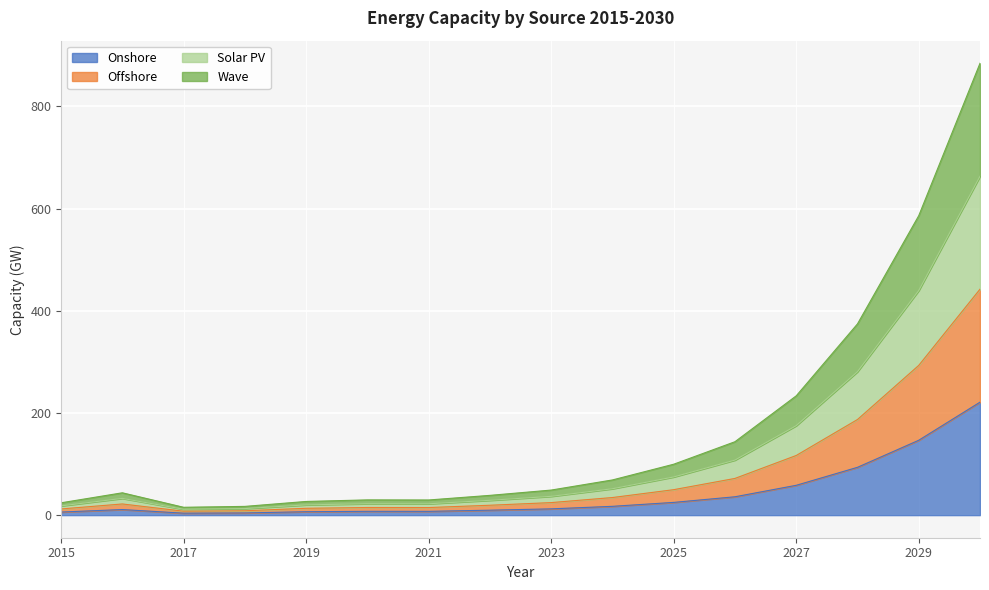

Is it true that Solar PV equals 20.1 at 2019?

True